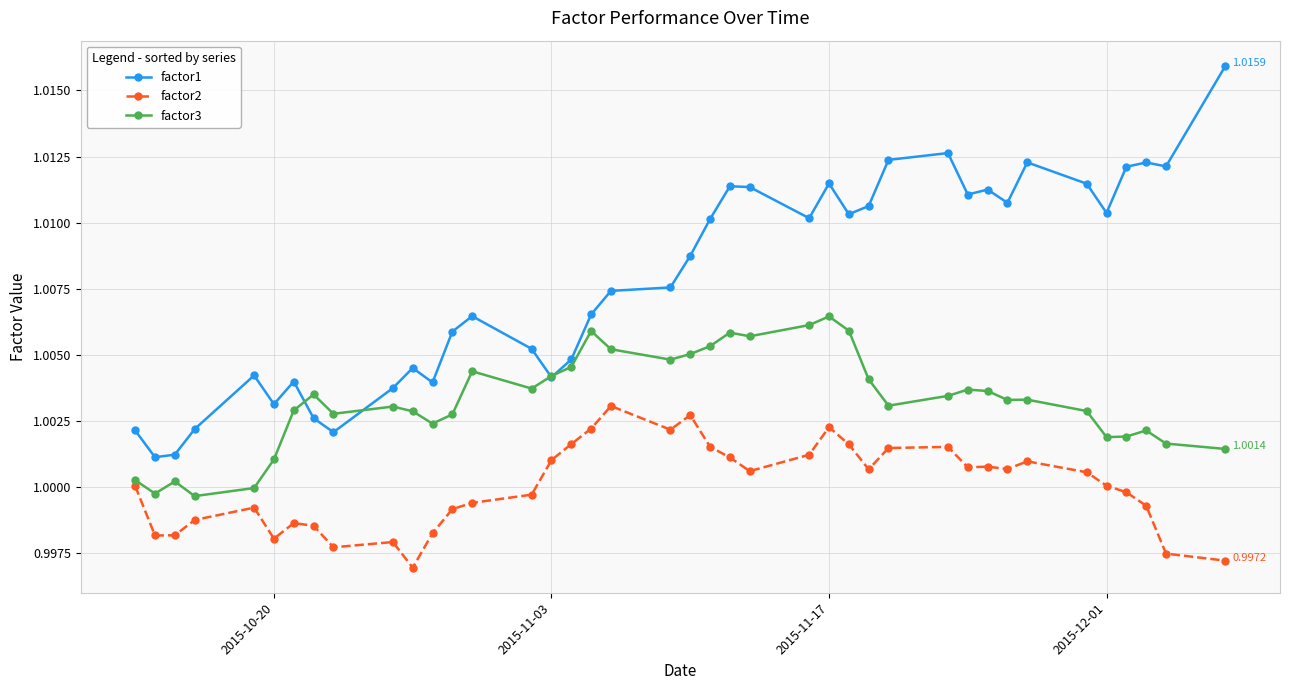

List the series in order of their peak value, lowest first.

factor2, factor3, factor1